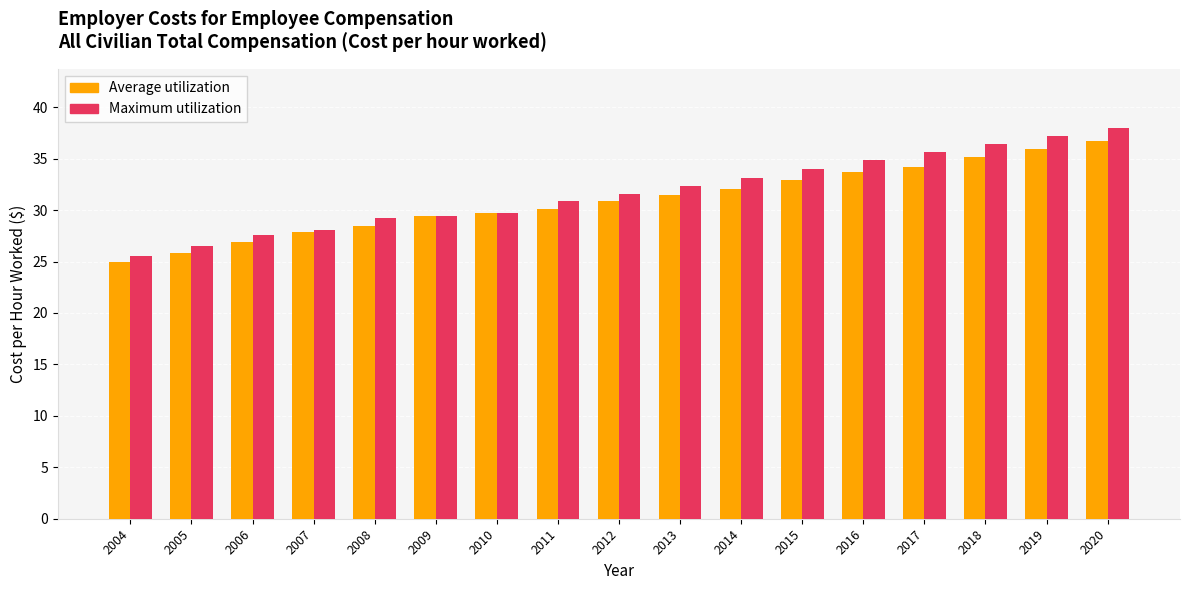

Is it true that Average utilization equals 31.4 at 2013?

True